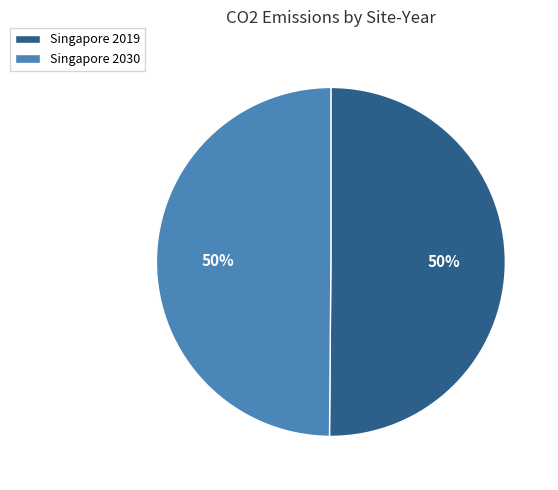

What is the ratio of the value at Singapore 2019 to the value at Singapore 2030?

1.0